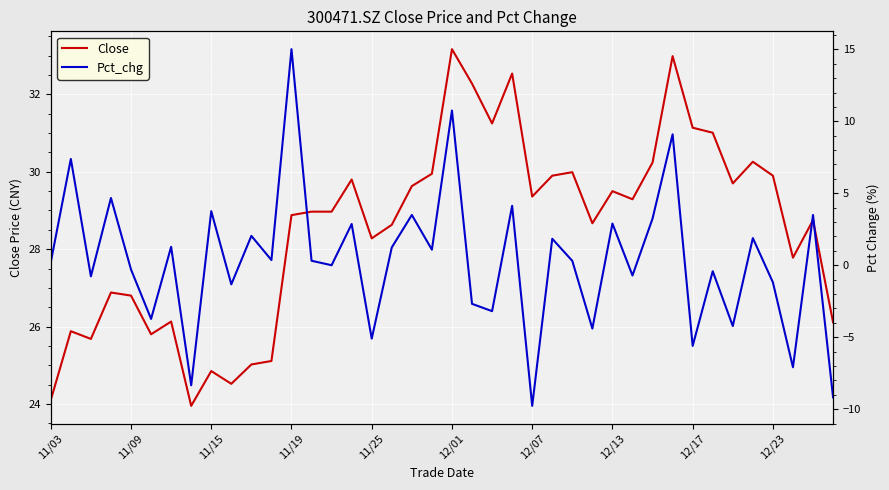

What is the highest value of the Close series?

33.2